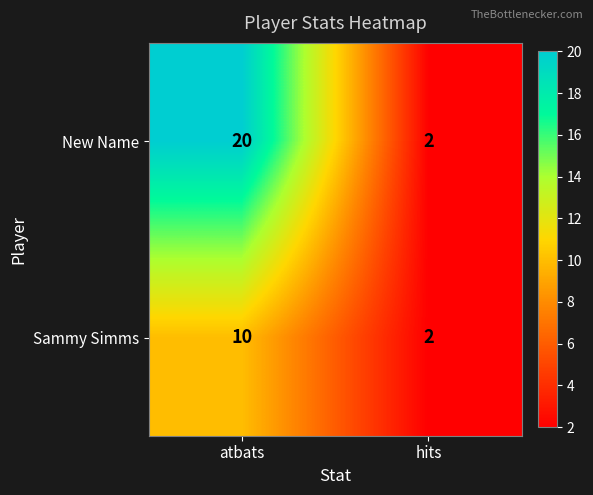

What is the sum of all New Name values?

22